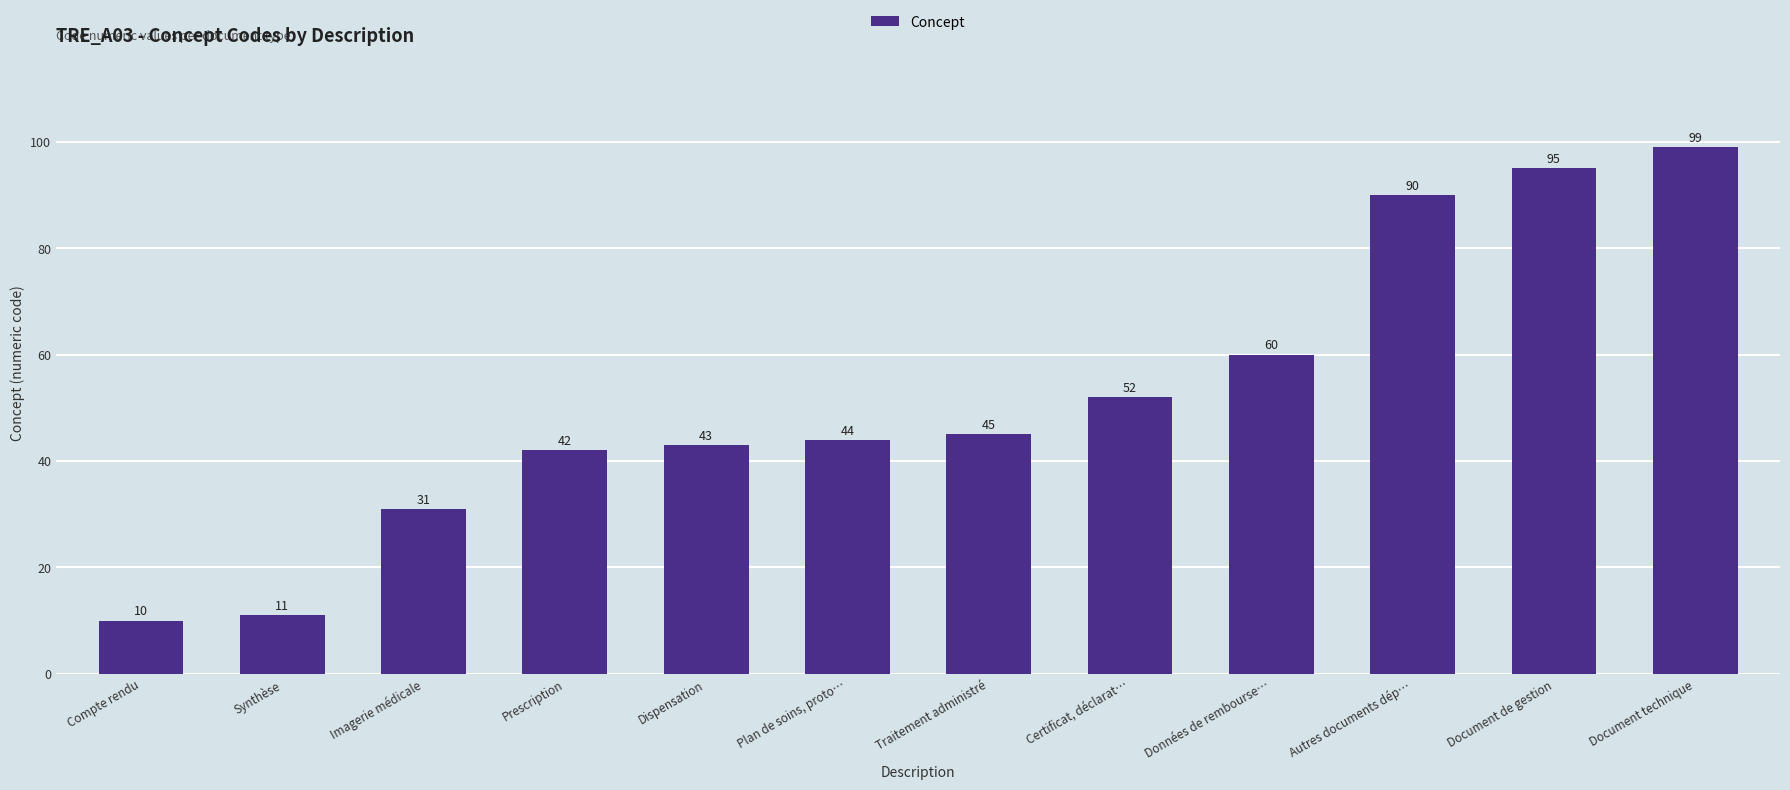

List the labels in order of value, smallest first.

Compte rendu, Synthèse, Imagerie médicale, Prescription, Dispensation, Plan de soins, proto…, Traitement administré, Certificat, déclarat…, Données de rembourse…, Autres documents dép…, Document de gestion, Document technique